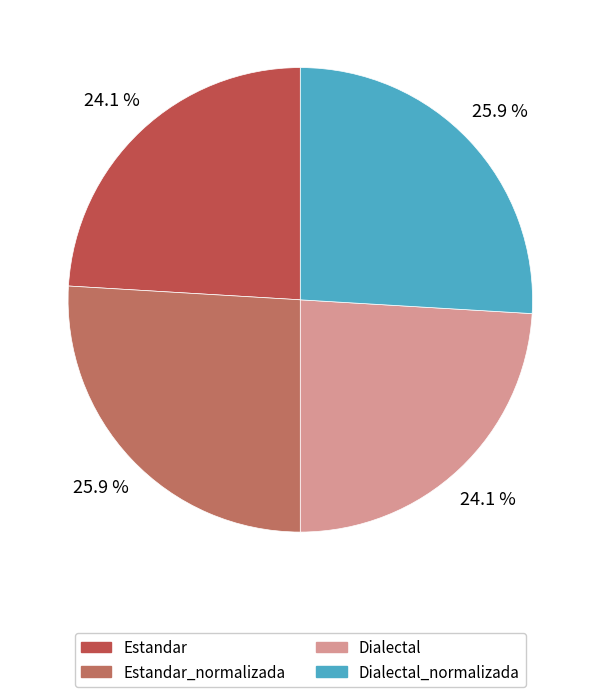

Which slice is the smallest?

Estandar